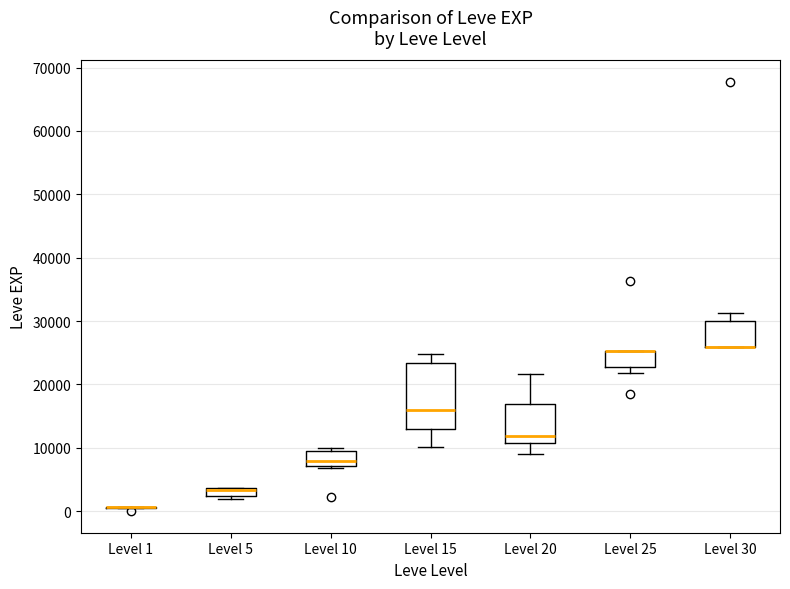

Where is the lower edge of the box for Level 10 on the y-axis? The values are not printed on the chart, so give them approximately, as read against the axis.

7000